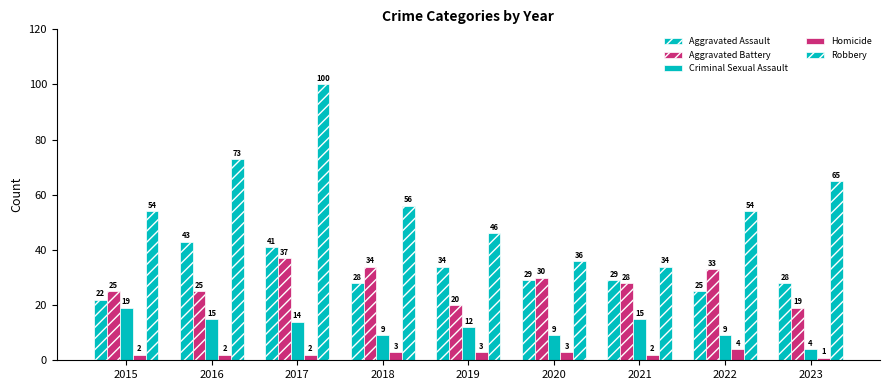

How many values in the Robbery series are below 54?

3